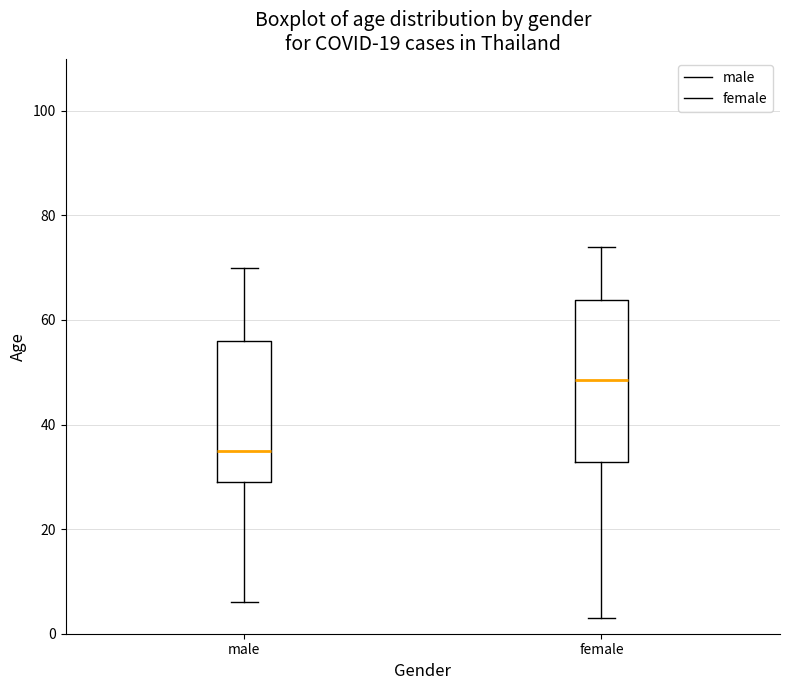

Reading left to right, read every box against the y-axis: the position of its median line, the range the box covers, and the ends of its whiskers. The values are not printed on the chart, so give them approximately, as read against the axis.

male: median 36, box 30 to 56, whiskers 6 to 70
female: median 48, box 32 to 64, whiskers 4 to 74